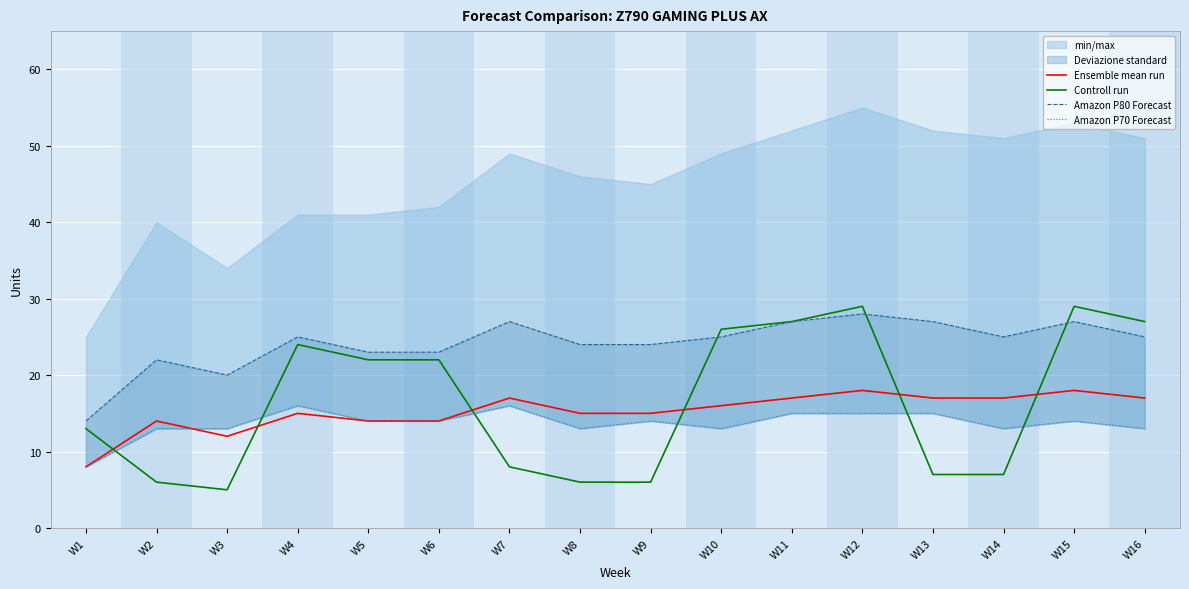

Where do Controll run and Ensemble mean run first cross each other?

W1 and W2